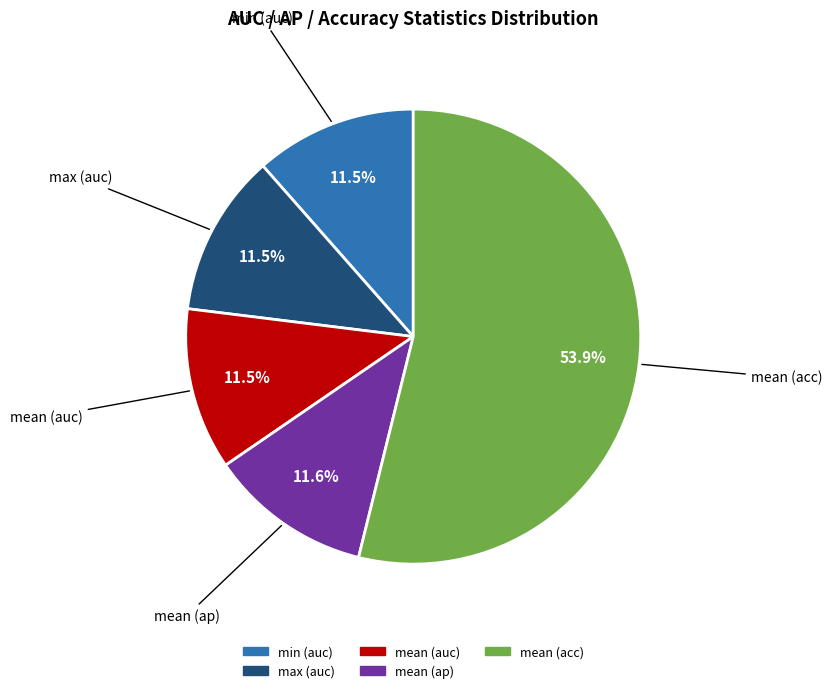

Is there any slice that represents more than half of the pie?

Yes